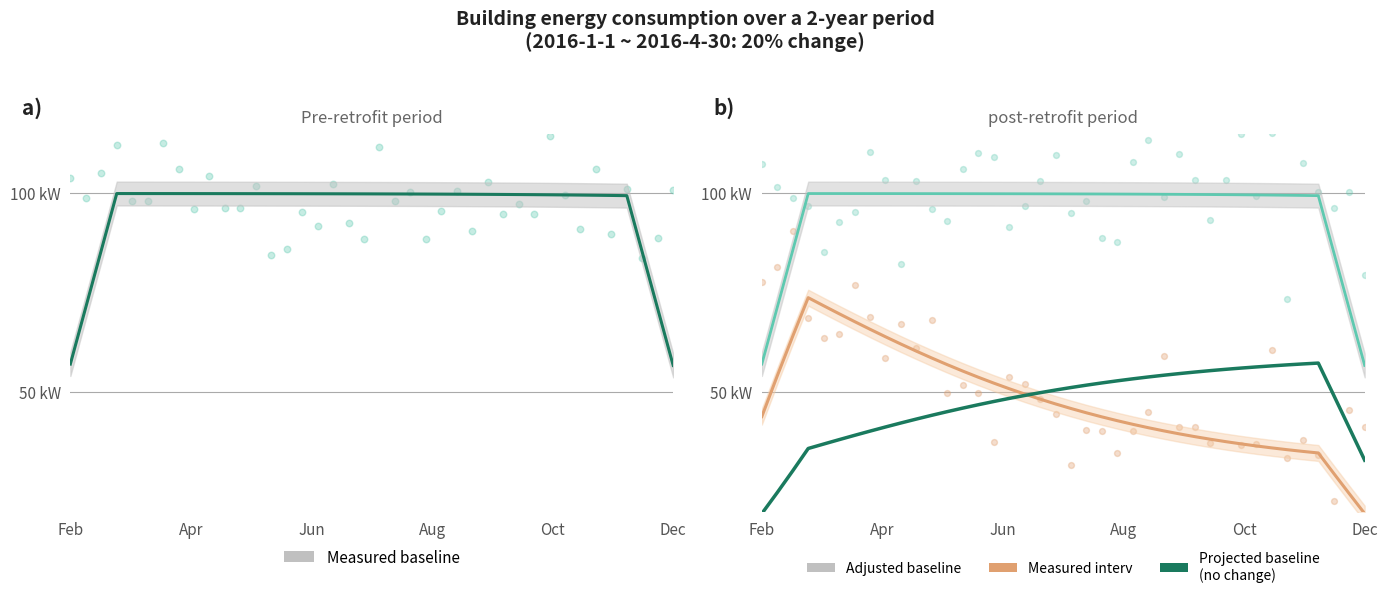

At how many categories does at least one series exceed 60?

38